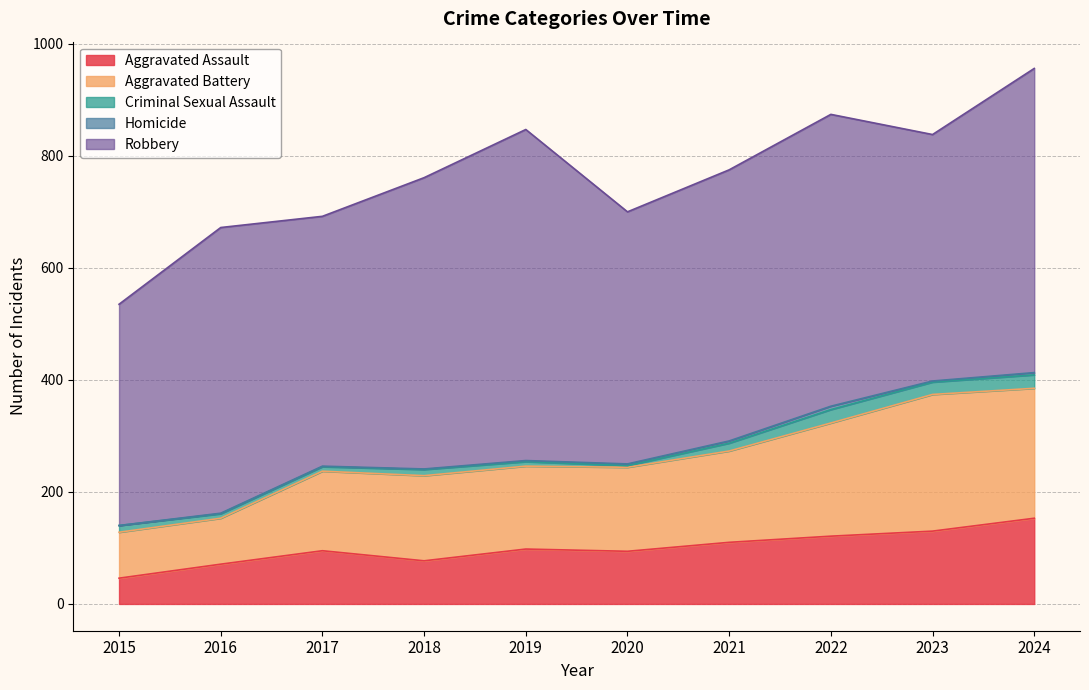

Between 2015 and 2016, which is larger?

2016